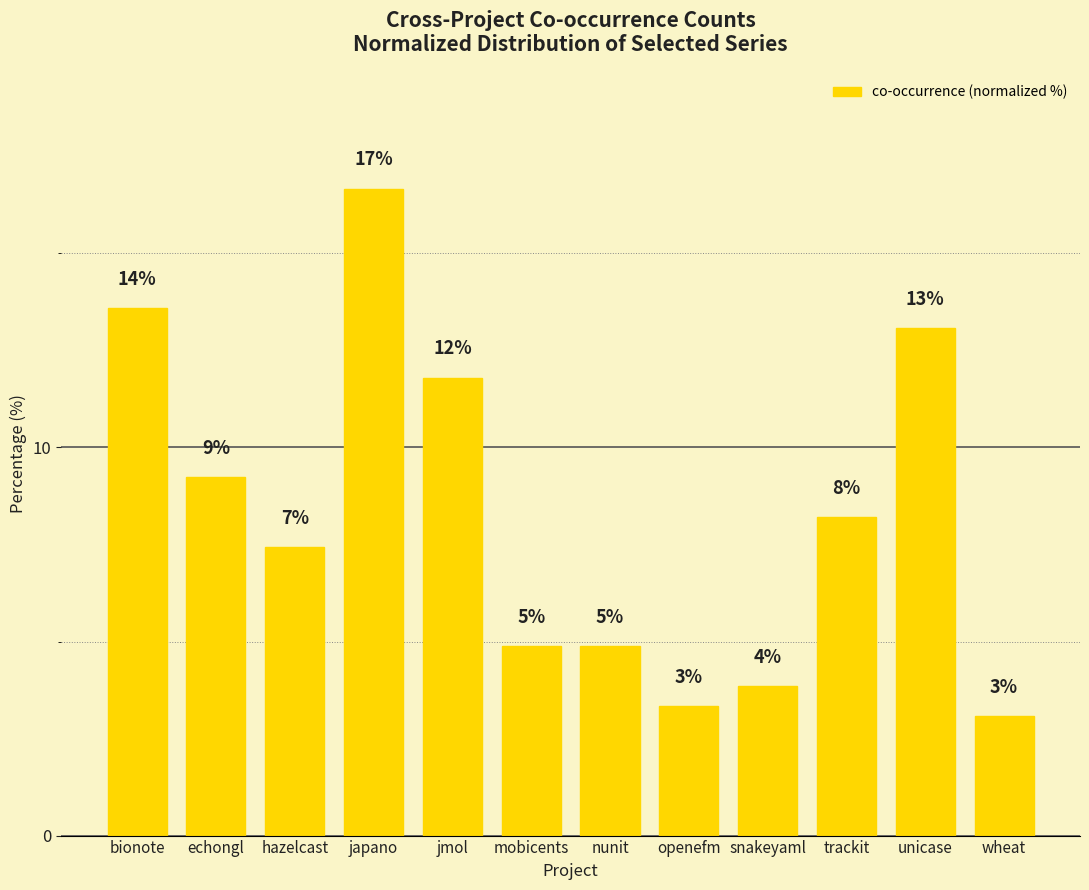

At which label is the value closest to 9?

echongl